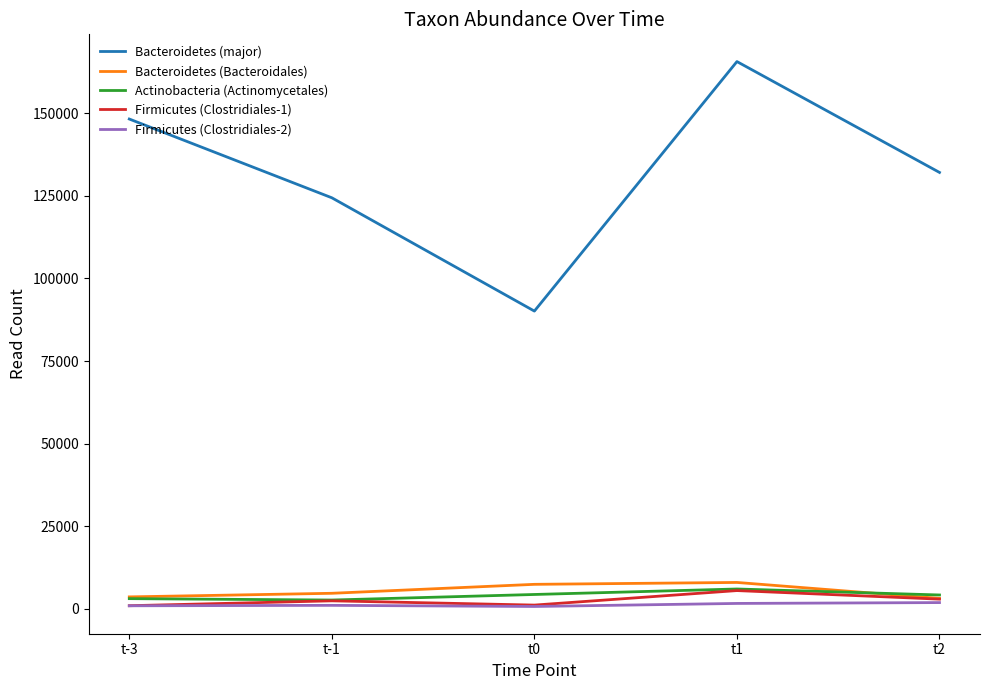

The value of Bacteroidetes (major) at t-1 is 124410. True or false?

True